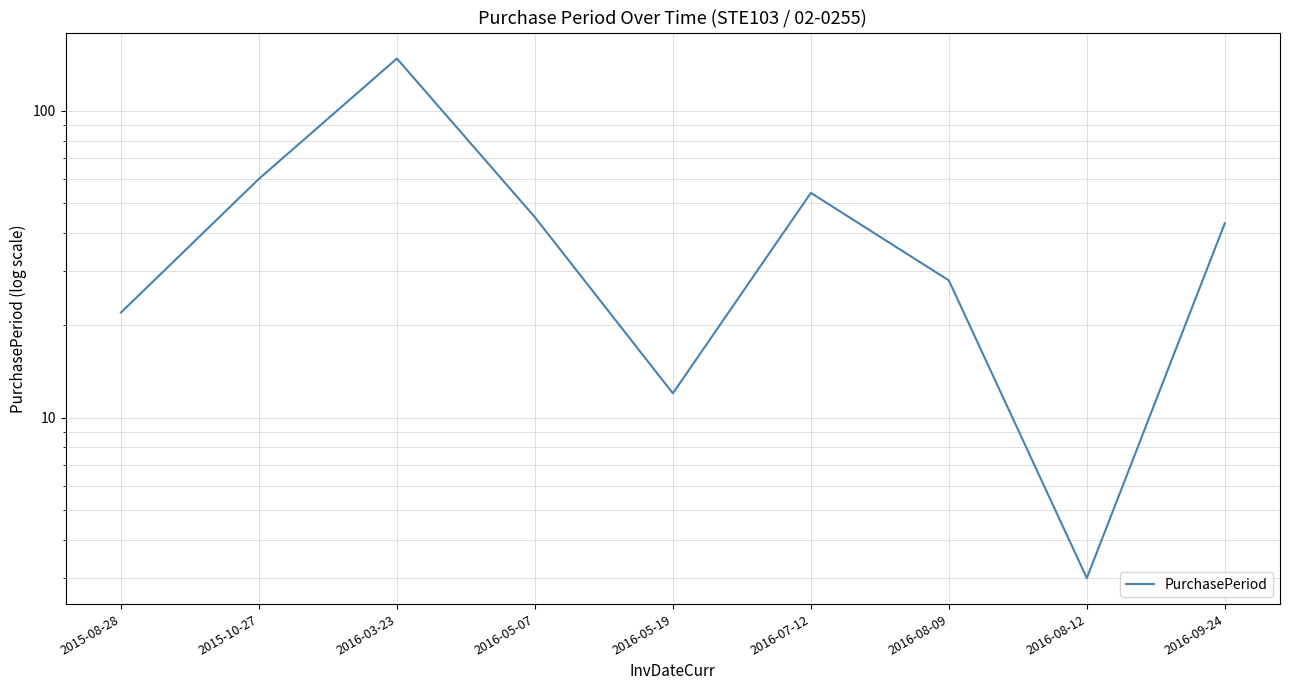

What is the sum of the values at 2016-07-12 and 2016-08-09?

82